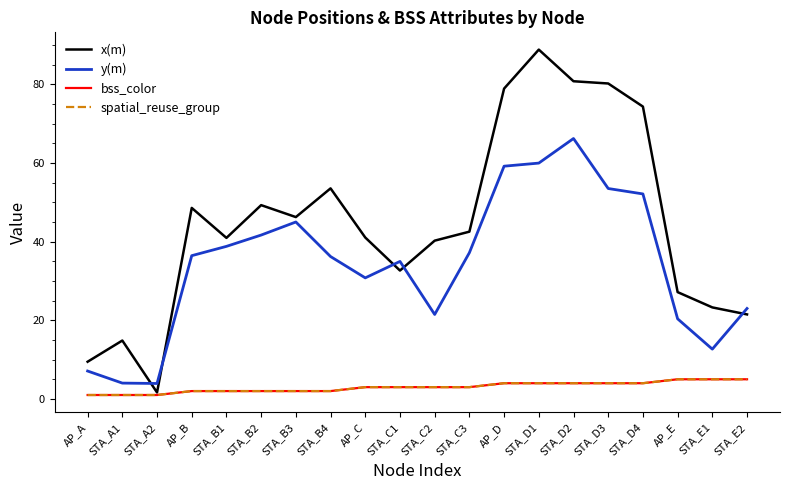

Reading right to left, what are all the values shown in this chart?

x(m): 21.5	23.3	27.2	74.3	80.2	80.8	88.8	78.9	42.5	40.2	32.6	41.0	53.5	46.2	49.3	40.9	48.6	1.6	14.8	9.5
y(m): 23.0	12.7	20.4	52.1	53.5	66.2	60.0	59.2	37.2	21.5	35.0	30.8	36.2	45.0	41.7	38.8	36.4	3.9	4.0	7.1
bss_color: 5.0	5.0	5.0	4.0	4.0	4.0	4.0	4.0	3.0	3.0	3.0	3.0	2.0	2.0	2.0	2.0	2.0	1.0	1.0	1.0
spatial_reuse_group: 5.0	5.0	5.0	4.0	4.0	4.0	4.0	4.0	3.0	3.0	3.0	3.0	2.0	2.0	2.0	2.0	2.0	1.0	1.0	1.0